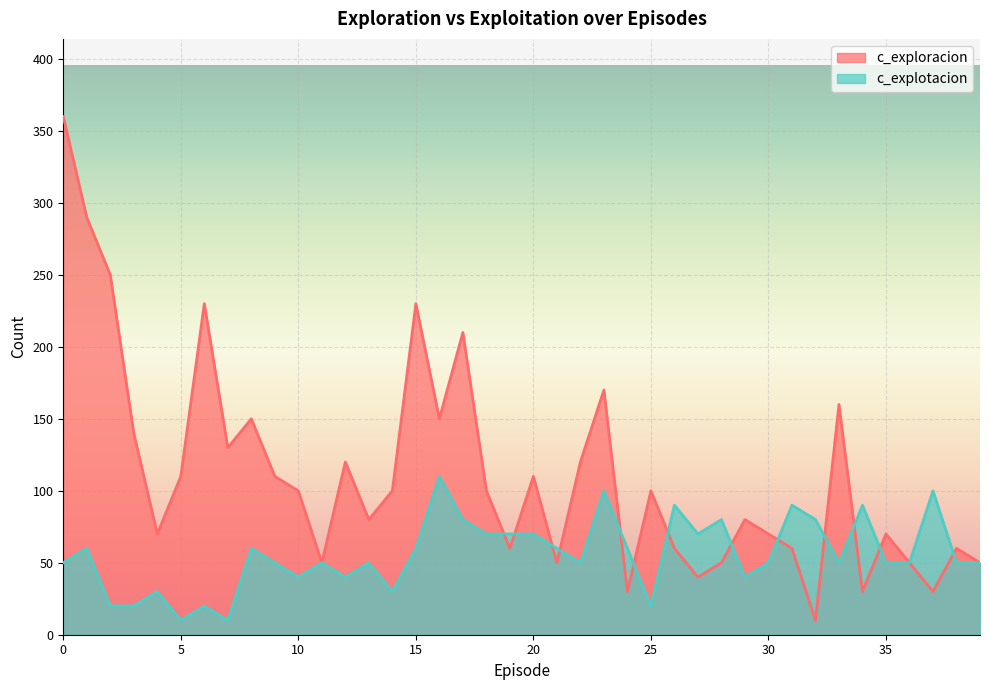

What are all the series names shown in the legend?

c_exploracion, c_explotacion